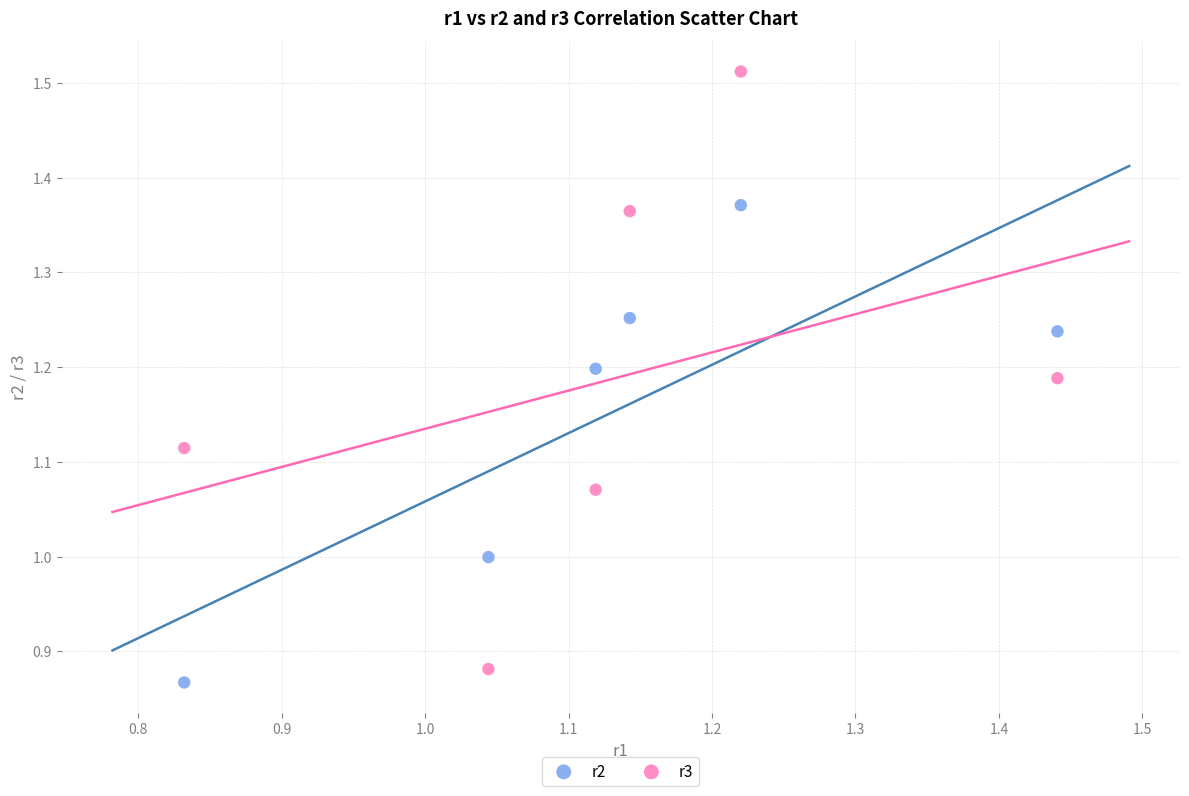

Across all data points, what is the range of Y values (max minus min)?

0.6